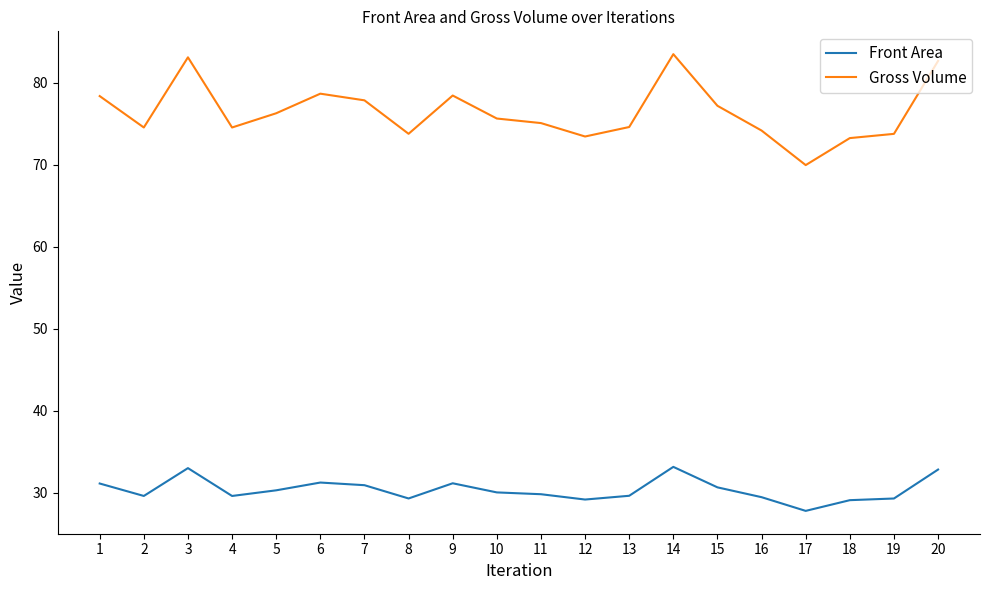

What are all the series names shown in the legend?

Front Area, Gross Volume